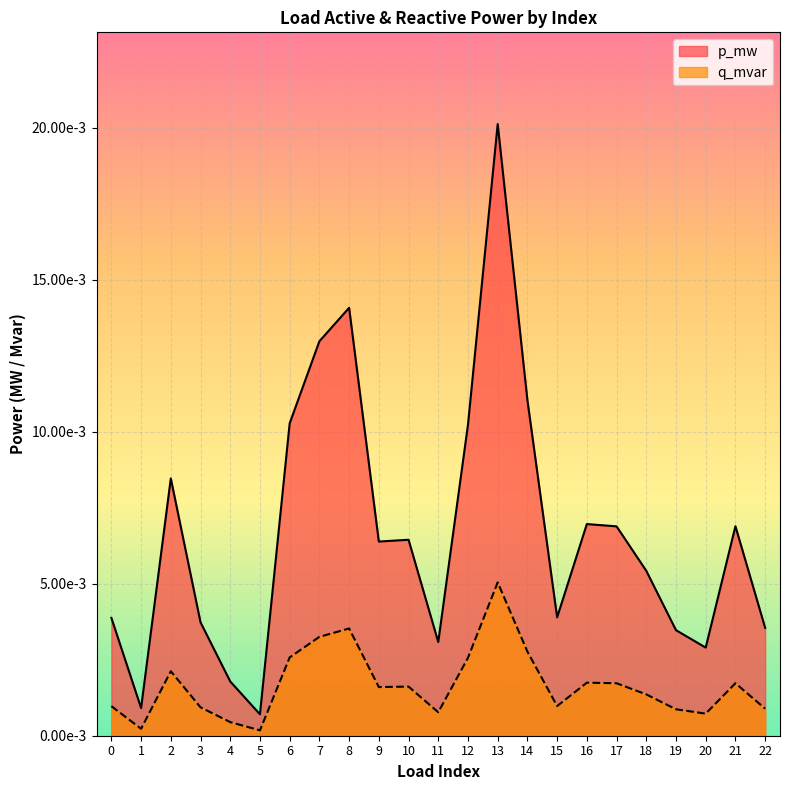

True or false: q_mvar has a value of 0.0 at 8.

False